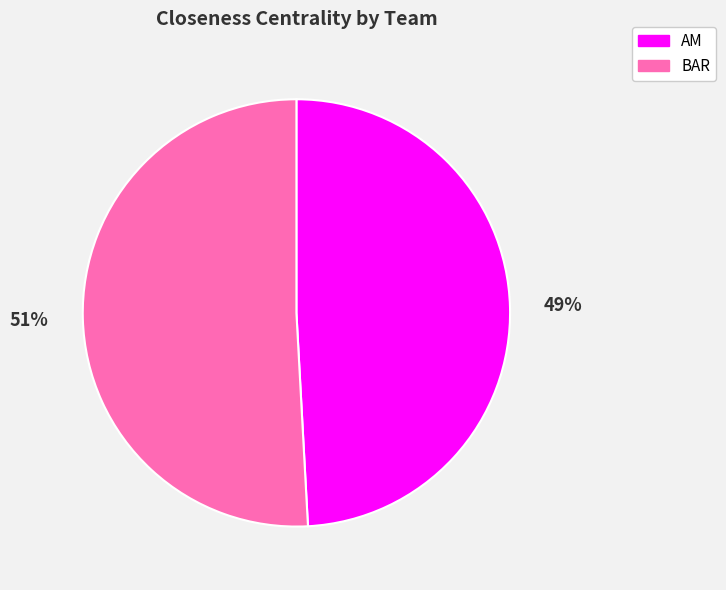

Is there any slice that represents more than half of the pie?

Yes